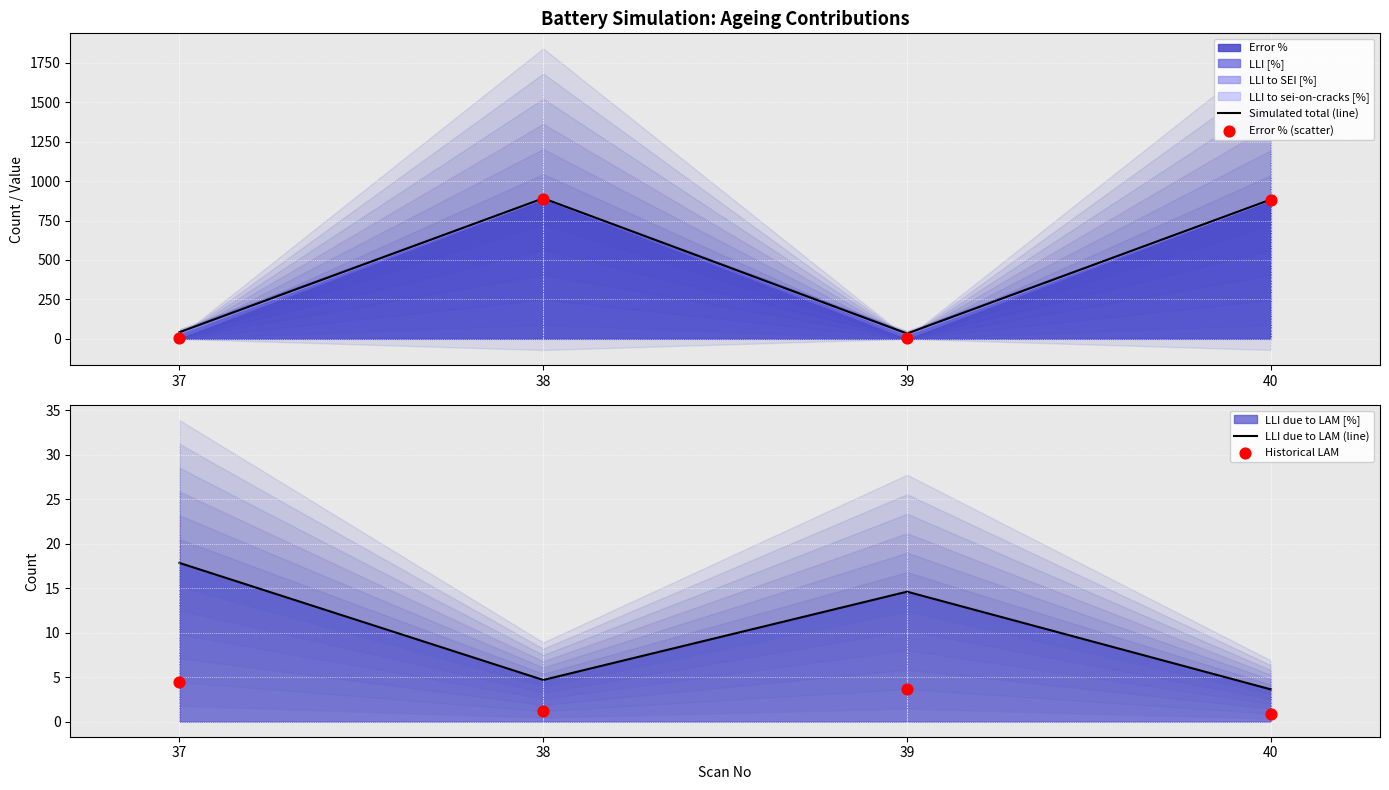

Which series reaches the minimum Y coordinate?

Historical LAM